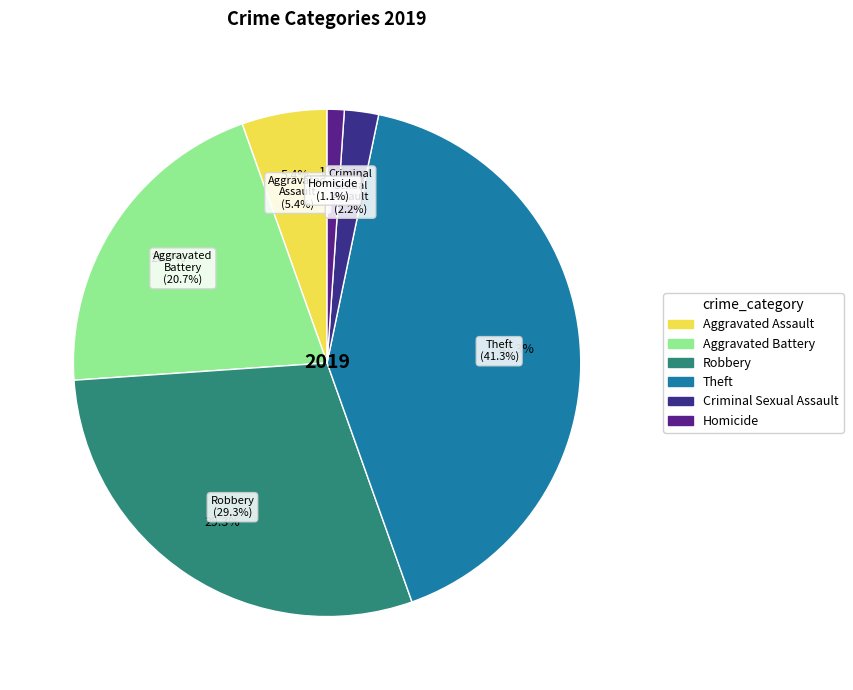

To the nearest percent, what is the difference between the Aggravated Battery and Theft slice percentages?

21%